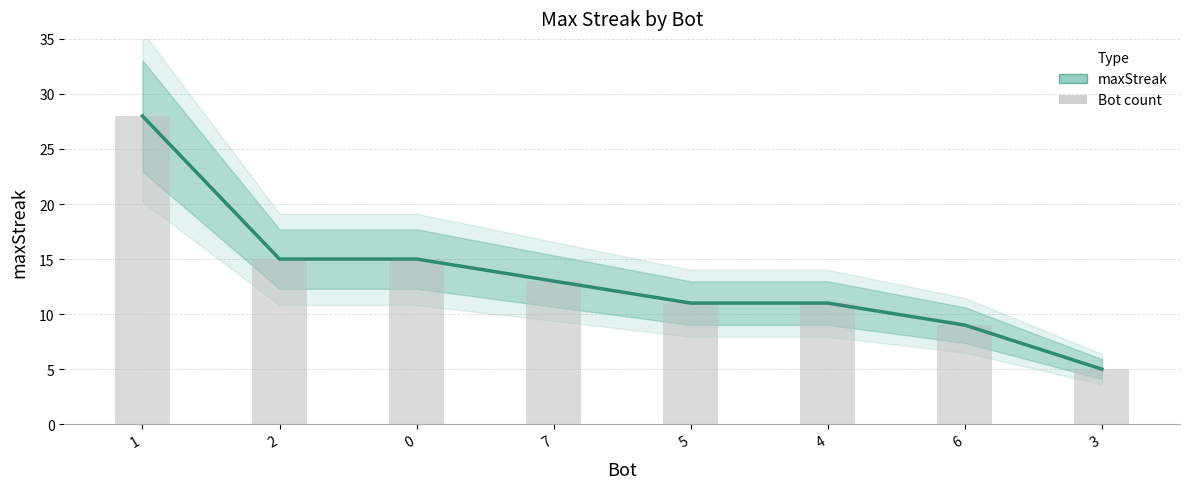

Where is the data nearest to the value 16?

2